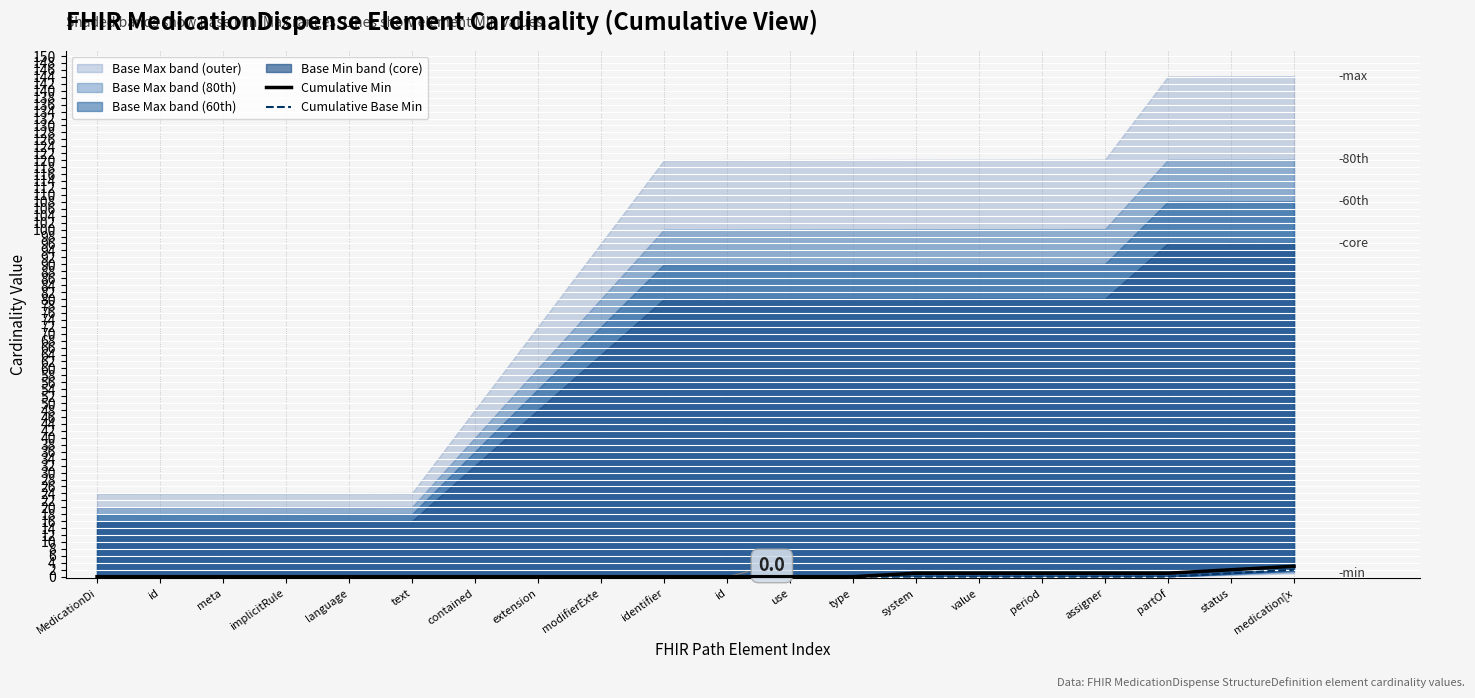

True or false: Cumulative Base Min and Cumulative Min intersect in this chart.

False